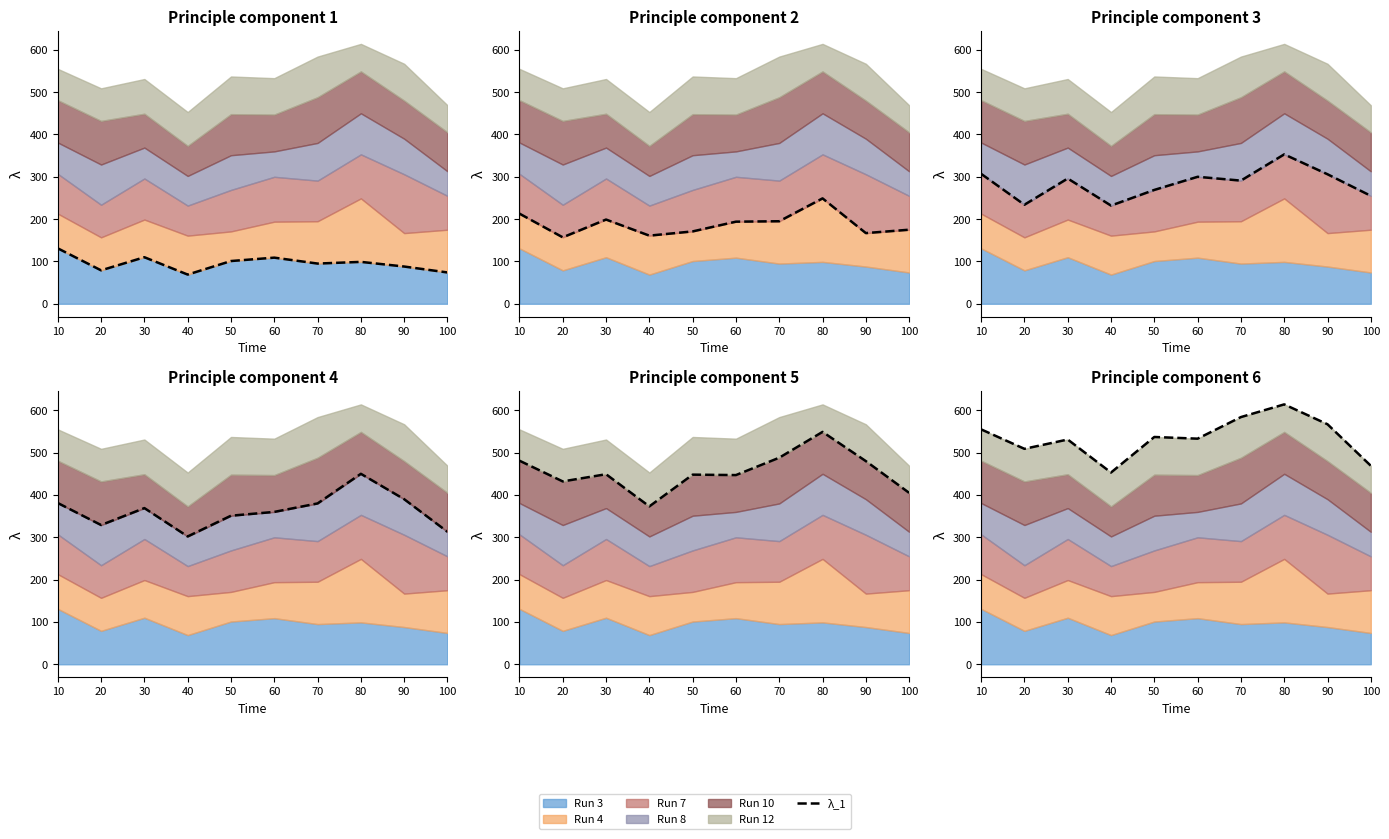

The λ_5 series shows 481 at 10. True or false?

True